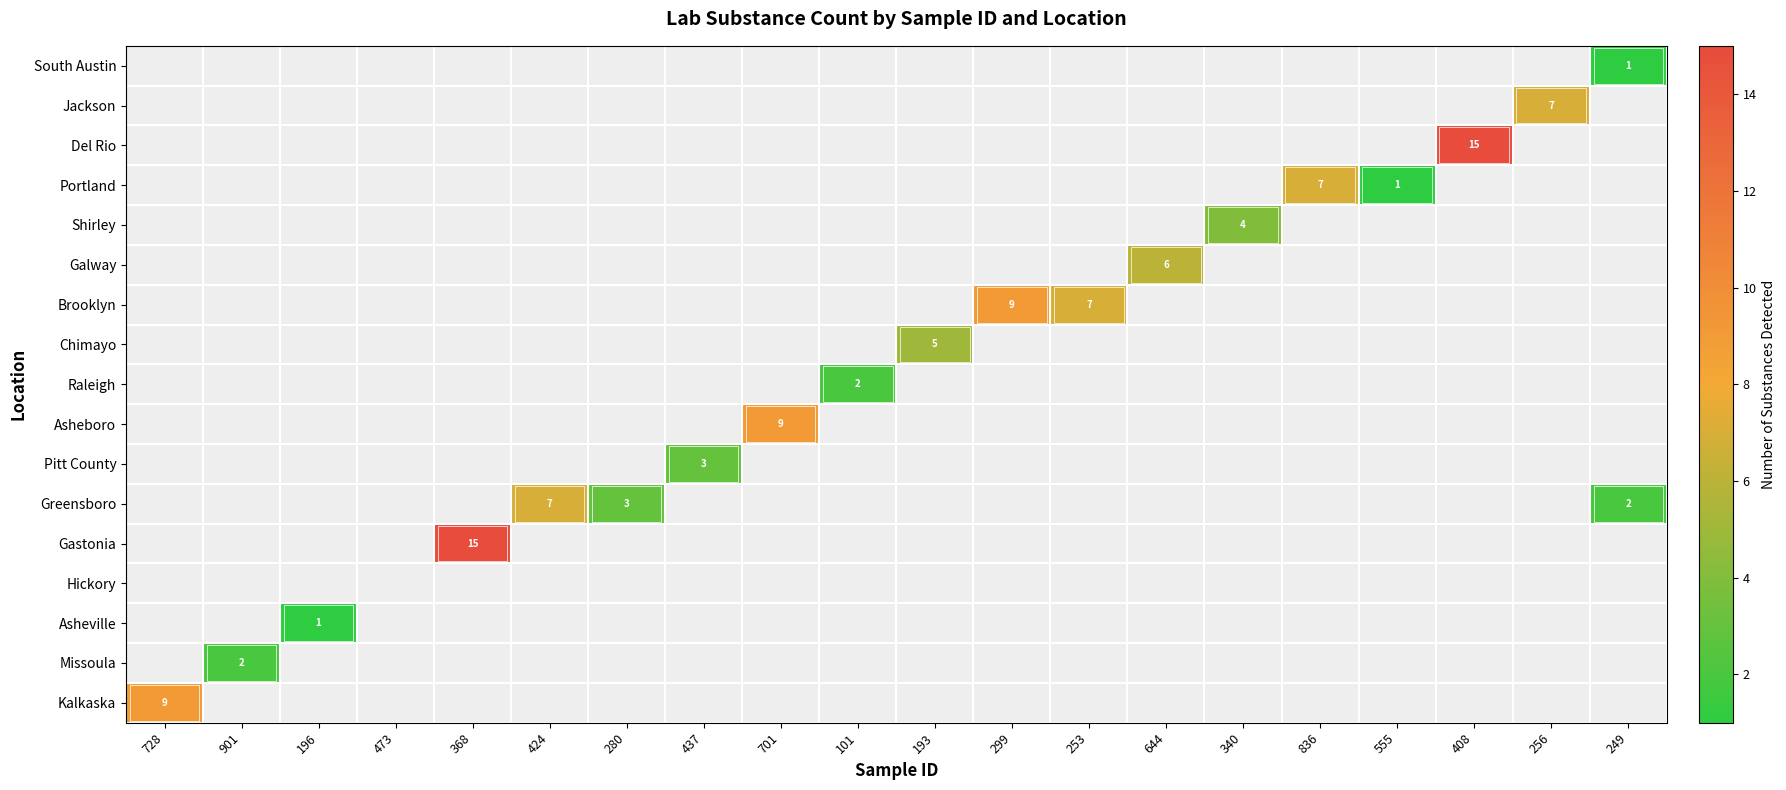

The value of Del Rio at 408 is 21. True or false?

False